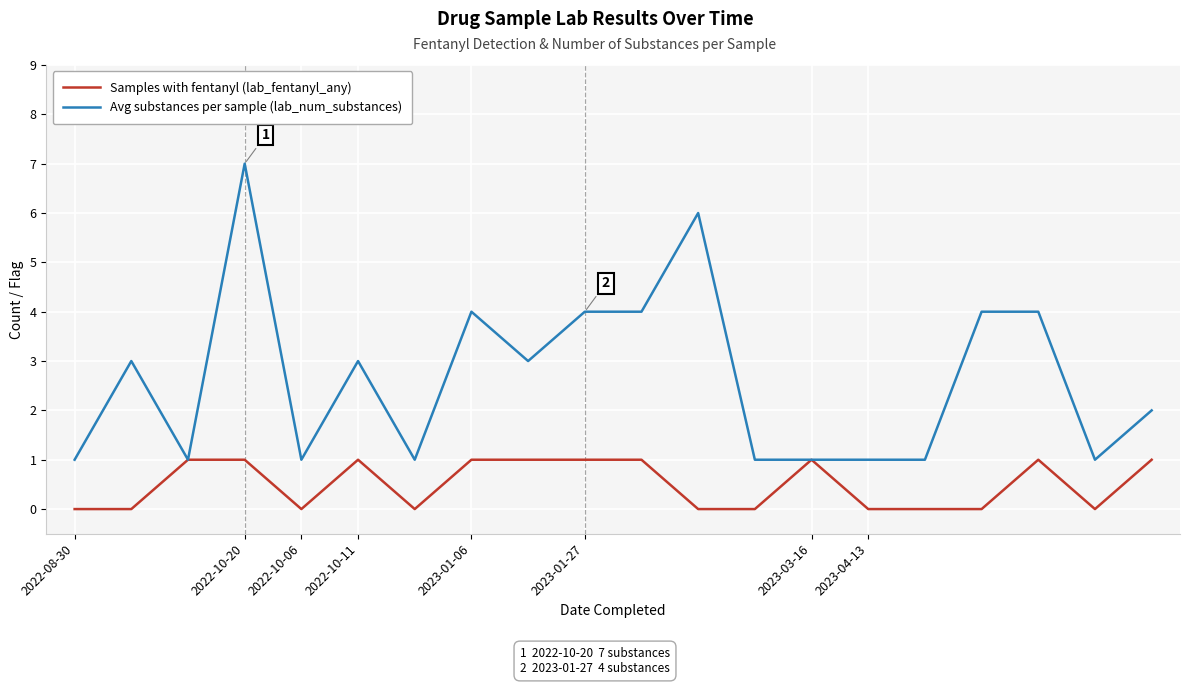

Which series has the largest total across all categories?

Avg substances per sample (lab_num_substances)